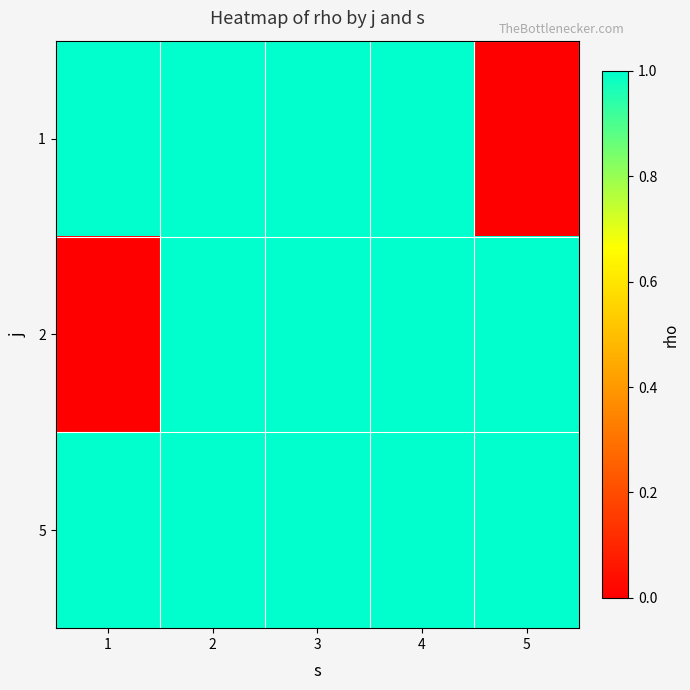

Reading left to right, transcribe all the data shown in this chart.

1: 1=1	2=1	3=1	4=1	5=0
2: 1=0	2=1	3=1	4=1	5=1
5: 1=1	2=1	3=1	4=1	5=1